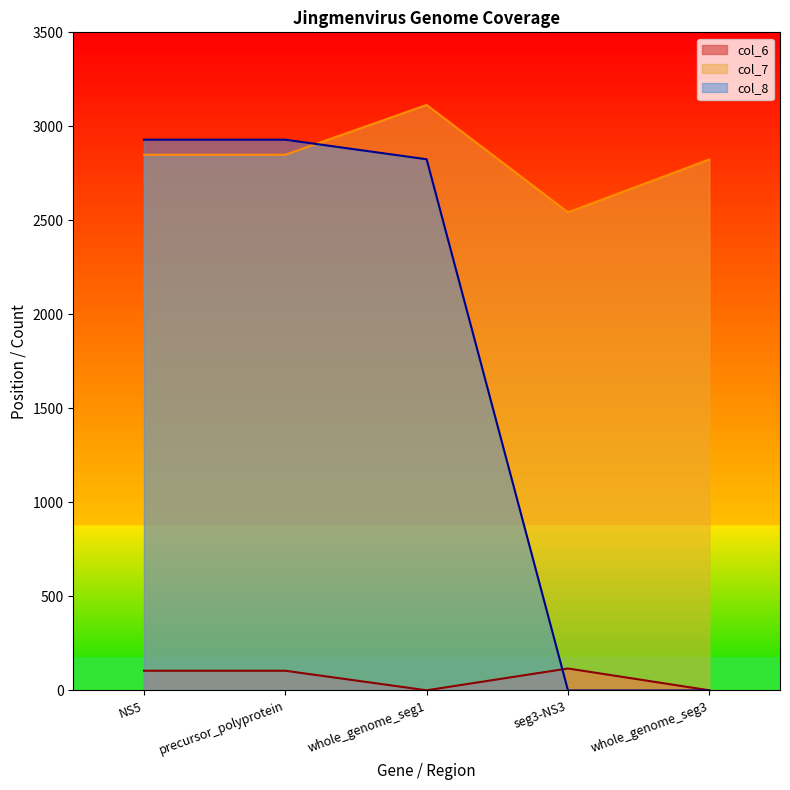

How many positive values does the col_8 series have?

3